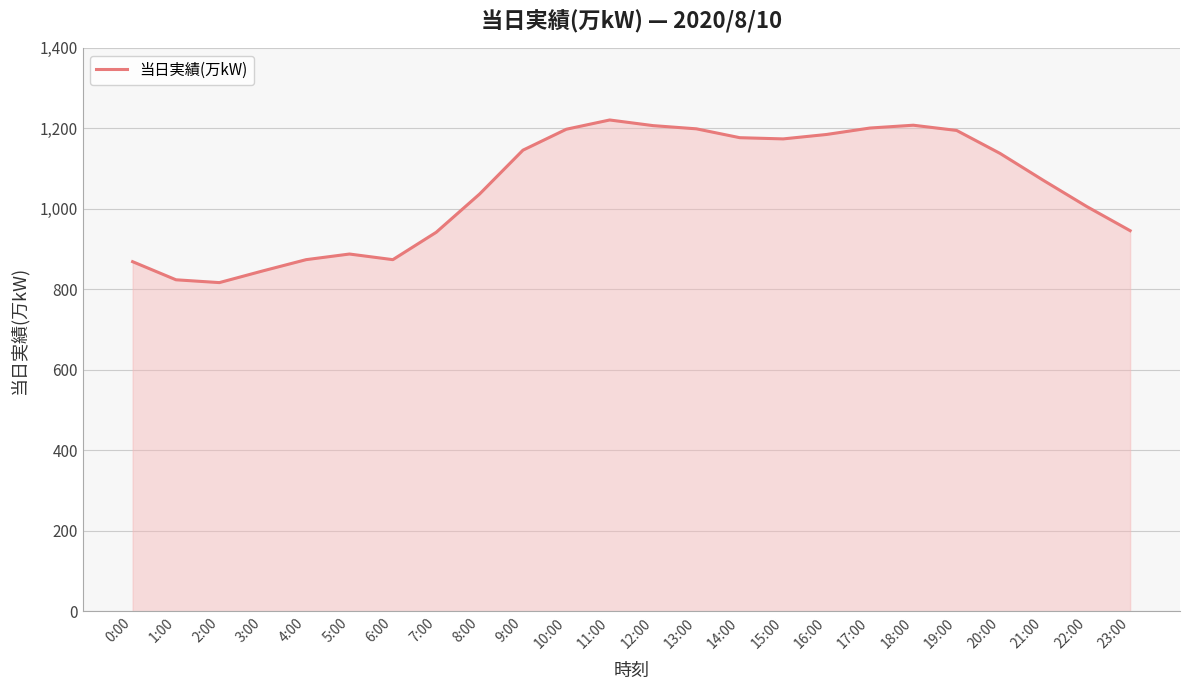

What is the greatest value displayed?

1221